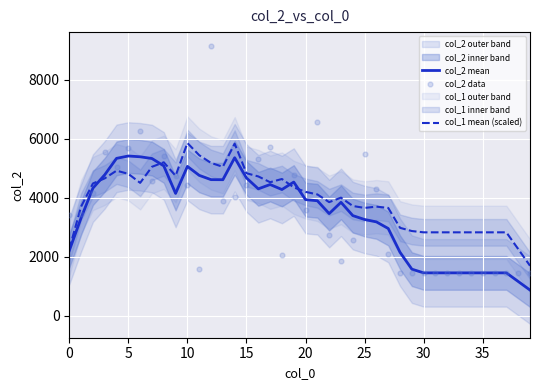

Which series contains the lowest Y value?

col_2 mean